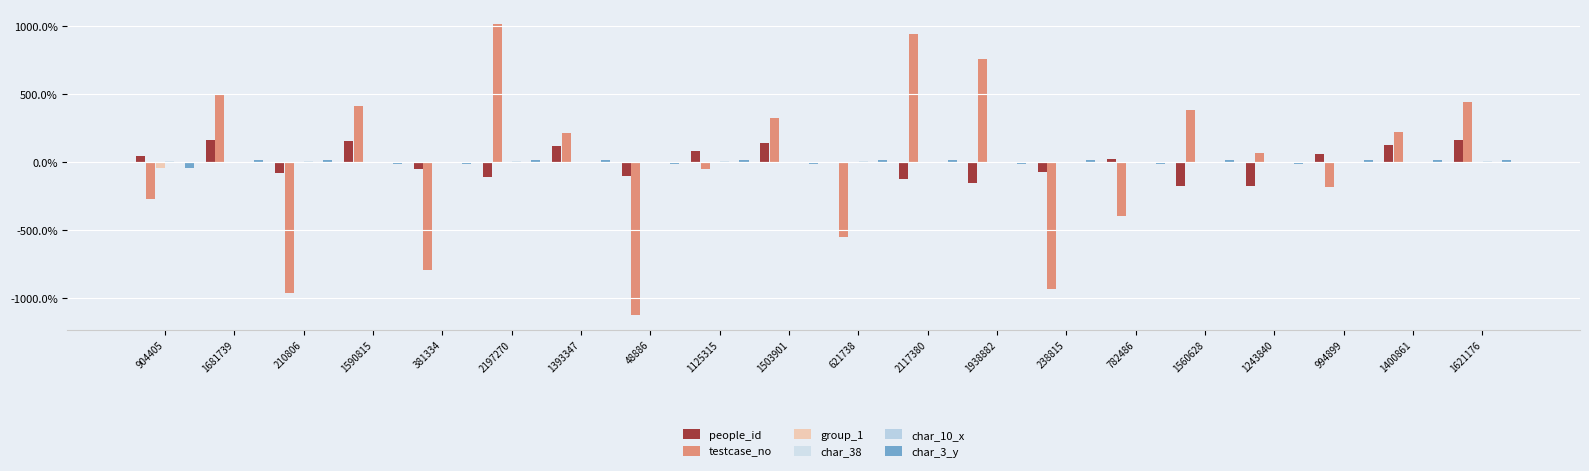

Which has a higher value, 621738 or 210806?

621738